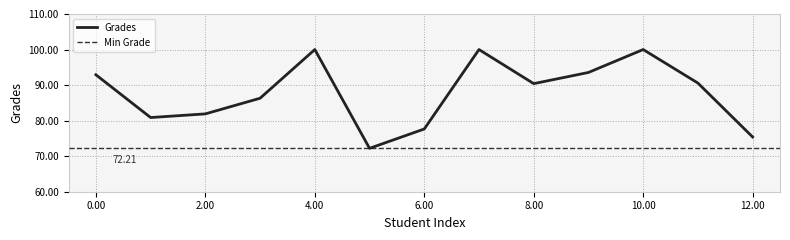

Rank the categories by value from lowest to highest.

5, 12, 6, 1, 2, 3, 8, 11, 0, 9, 4, 7, 10